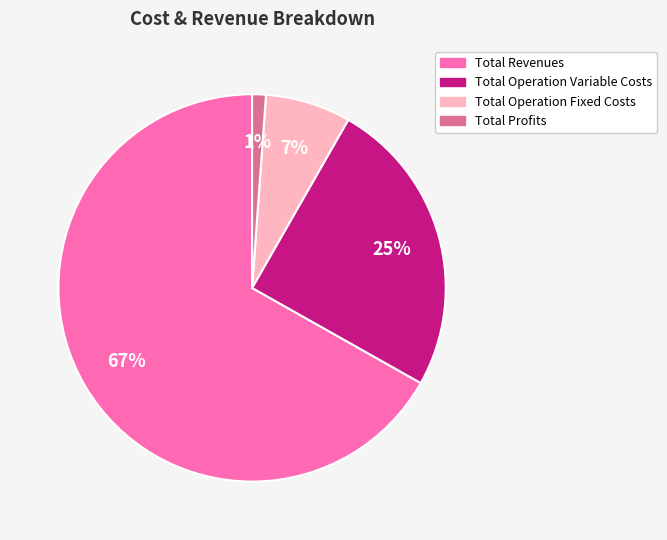

To the nearest percent, what is the average slice percentage?

25%